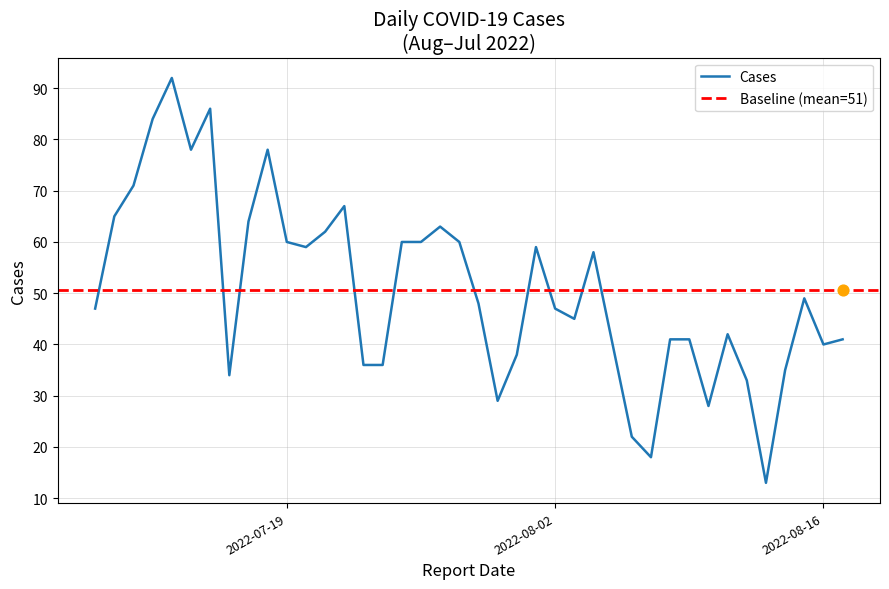

What is the ratio of the value at 2022-08-01 to the value at 2022-08-04?

1.0